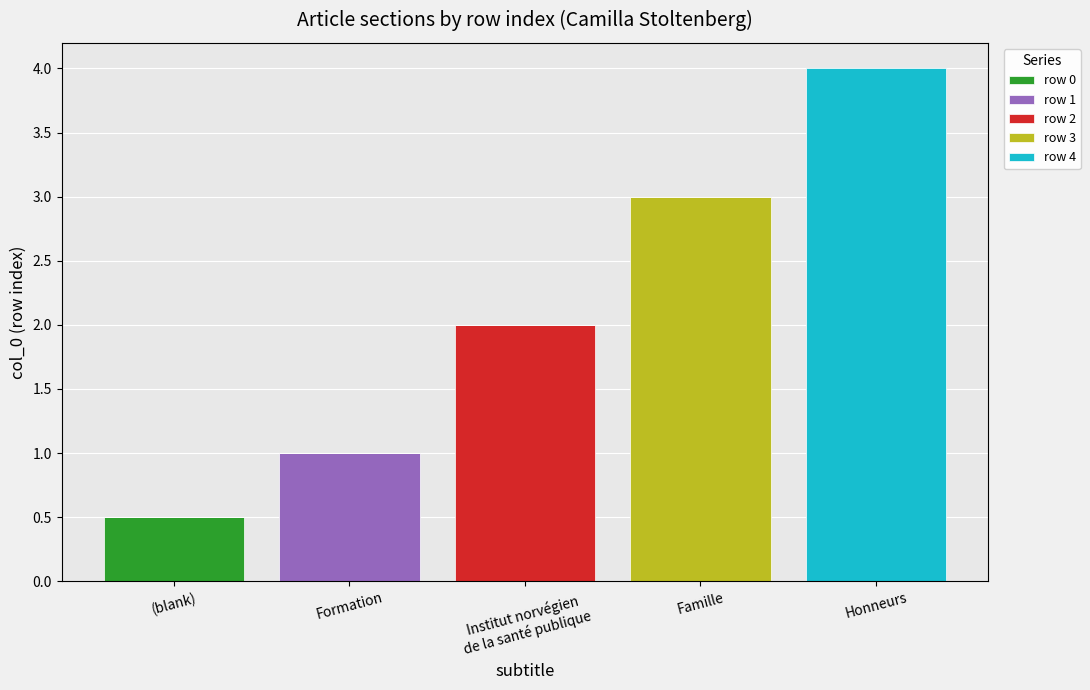

What is the total value across all series at Famille?

3.0